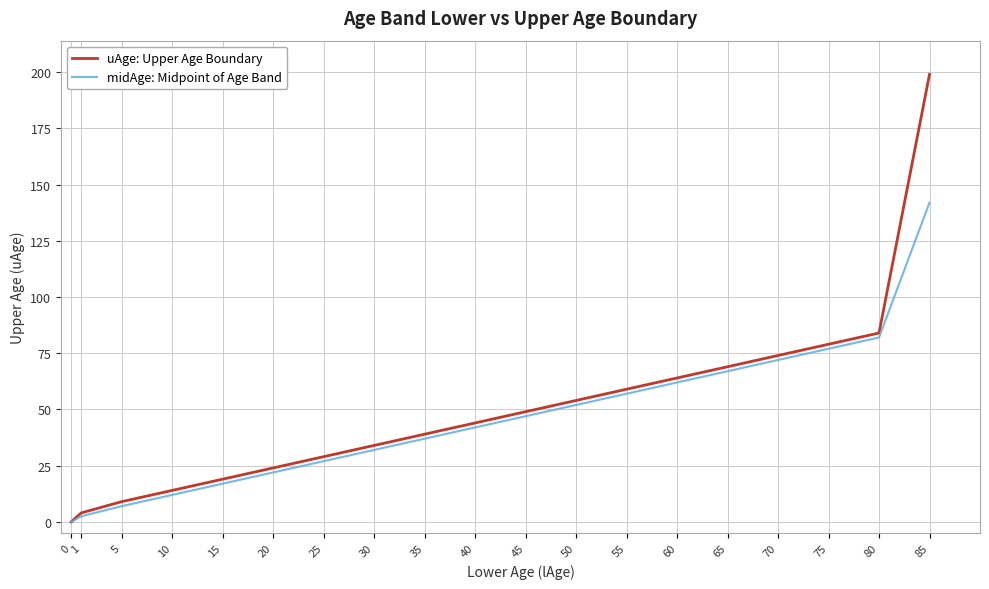

Is it true that uAge: Upper Age Boundary equals 141.4 at 75?

False